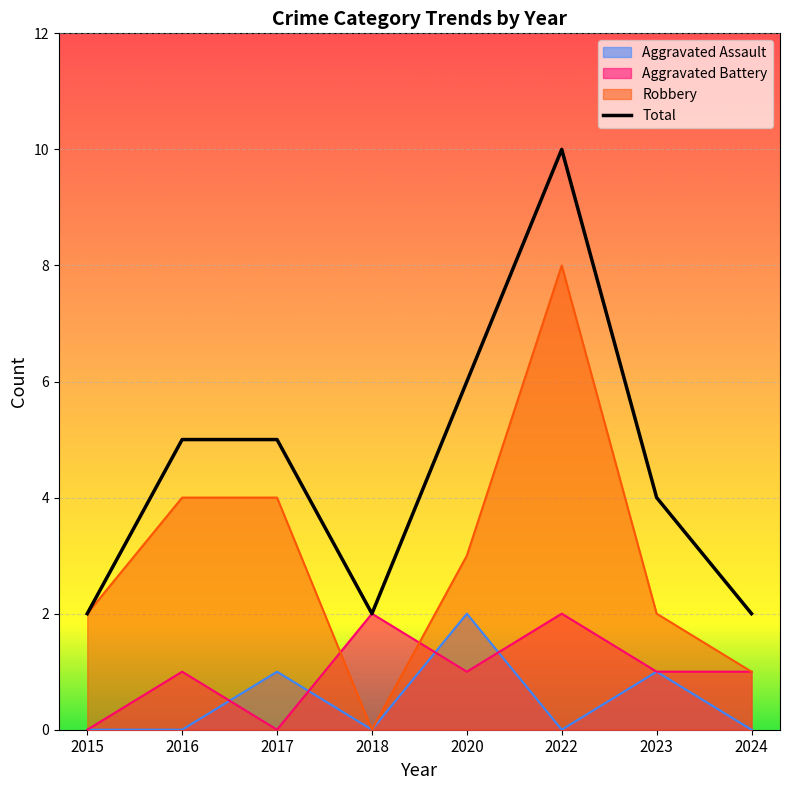

True or false: the data has more than 1 interior local peaks.

False